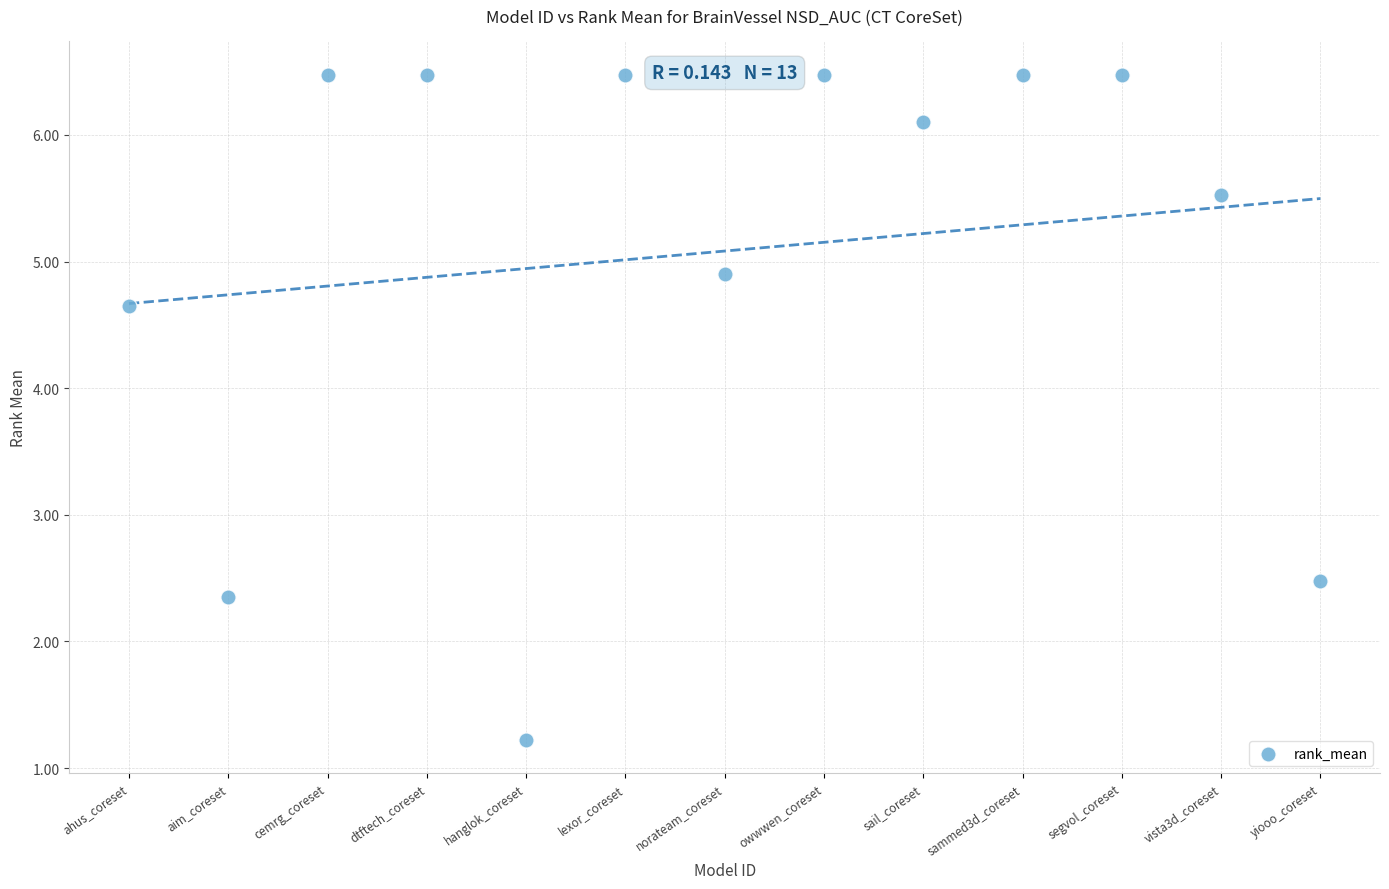

What Y value in the scatter plot is closest to 3?

2.5